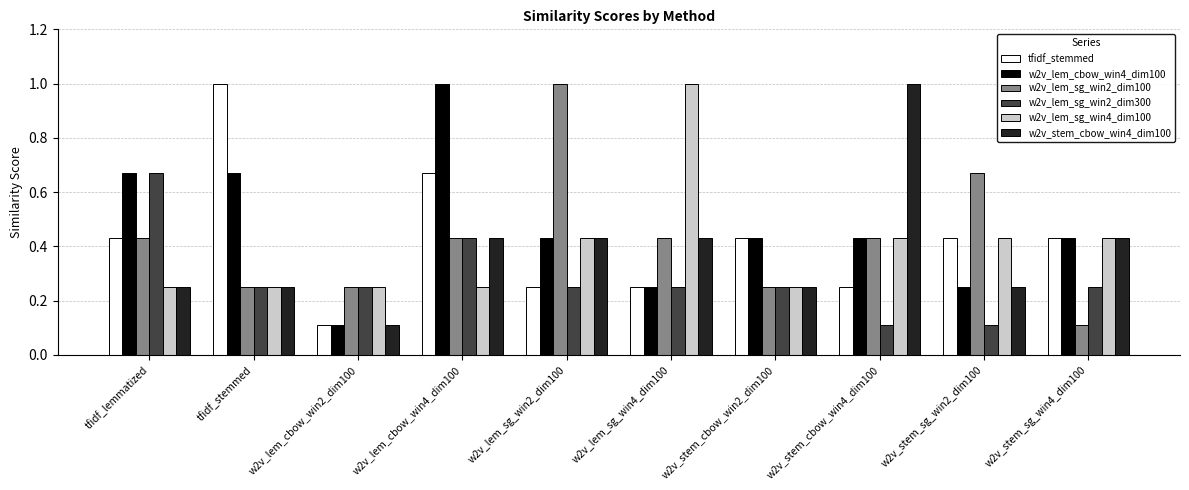

Count the w2v_stem_cbow_win4_dim100 values in the range 0 to 1.

10